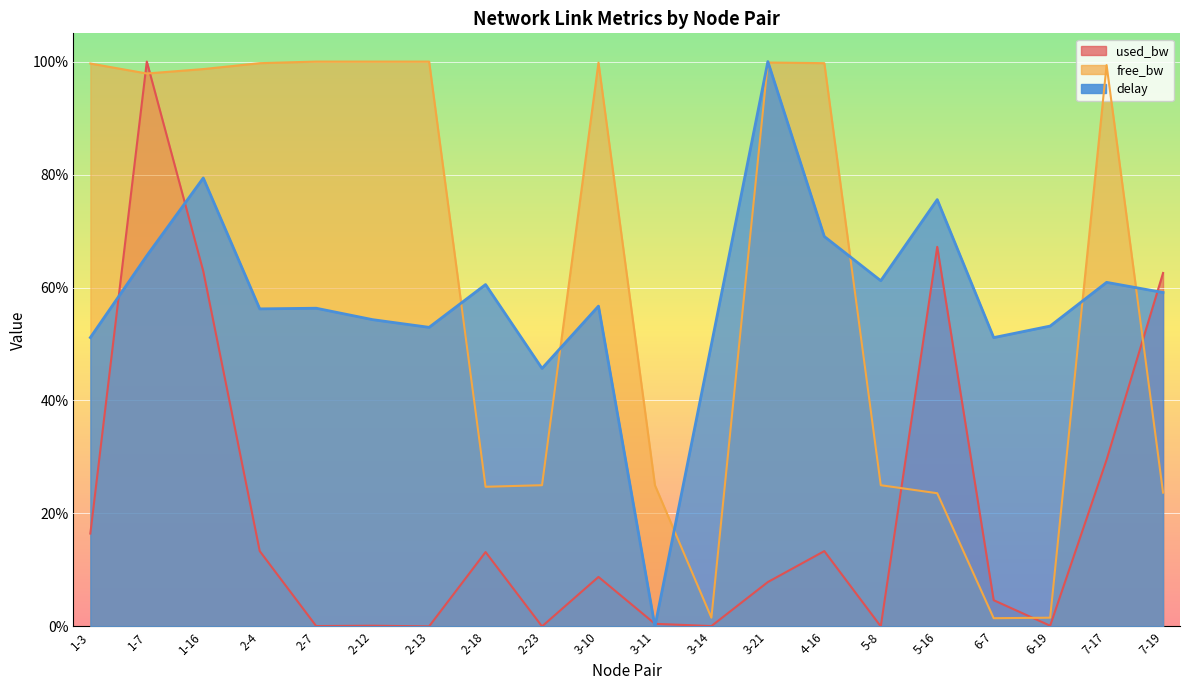

What is the approximate value of delay at 2-13?

0.5